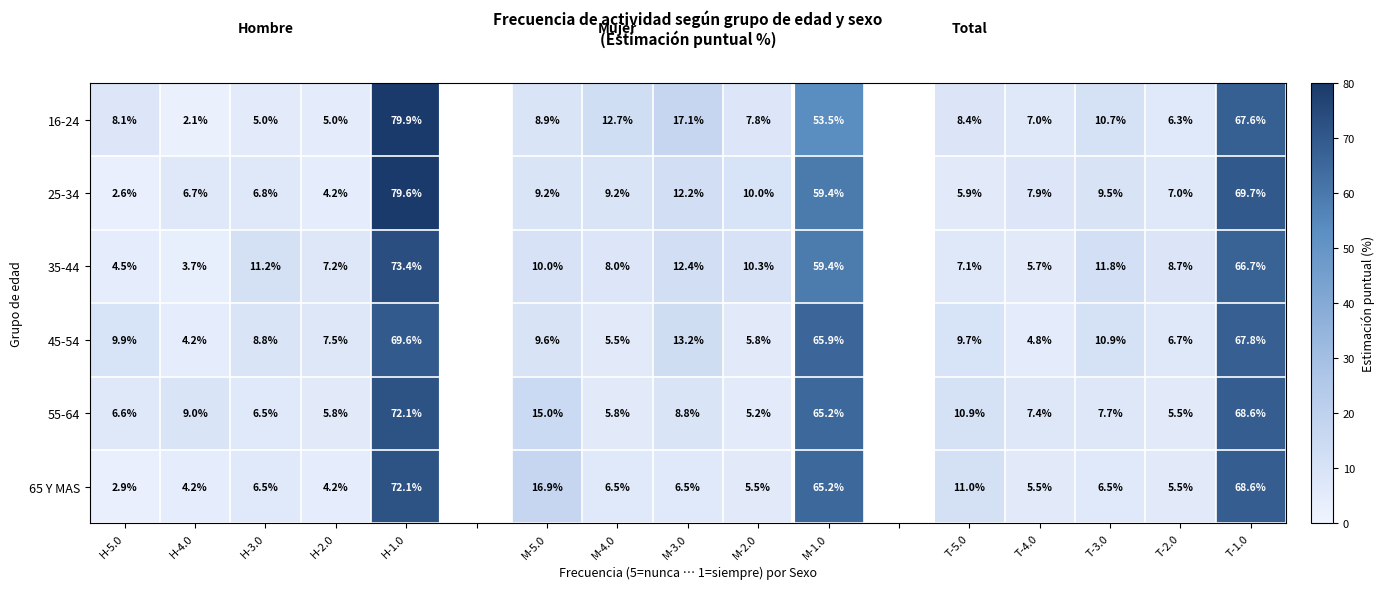

Between M-4.0 and T-2.0, which series saw the biggest shift?

16-24